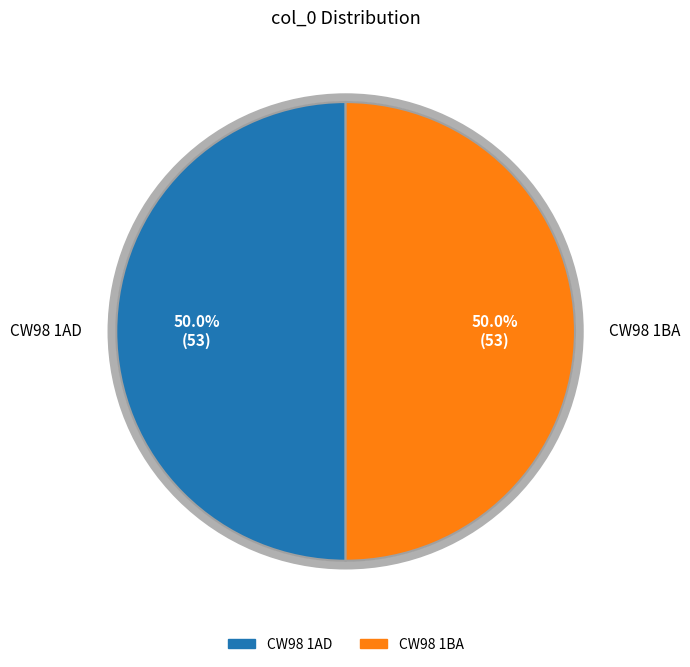

To the nearest percent, what is the average slice percentage?

50%